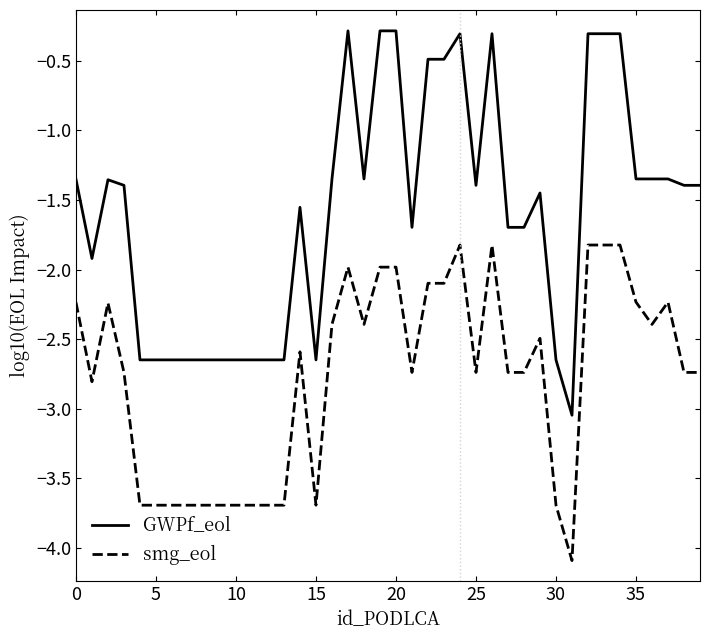

Which series has the largest total across all categories?

GWPf_eol